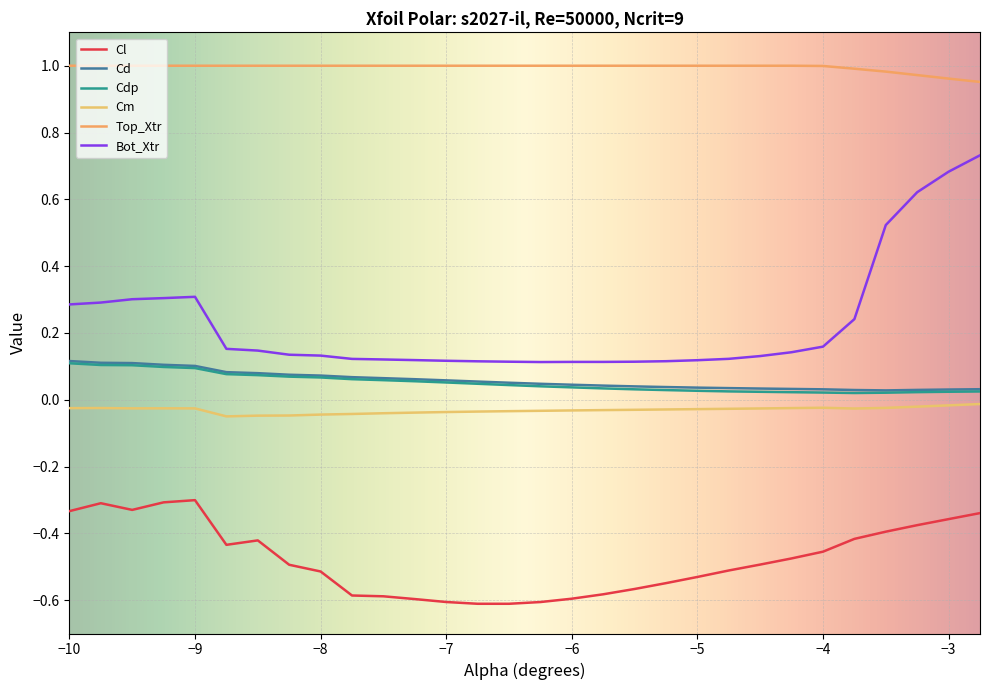

True or false: Top_Xtr and Bot_Xtr cross at least once.

False